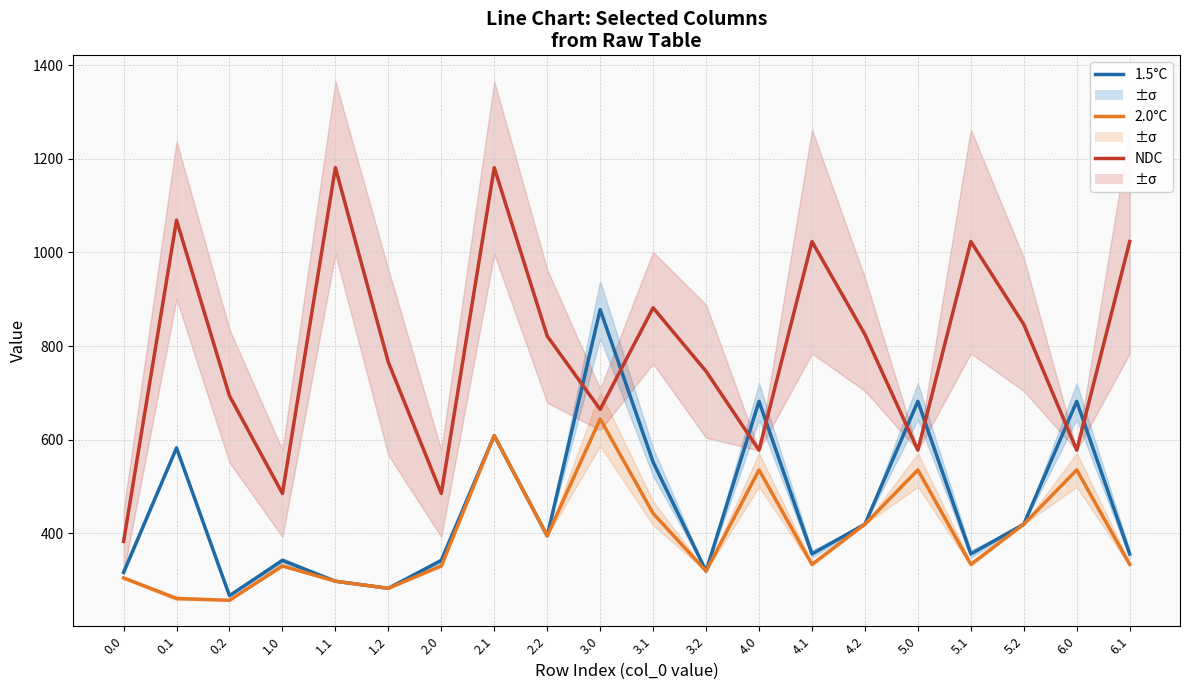

Which series has the largest total across all categories?

NDC